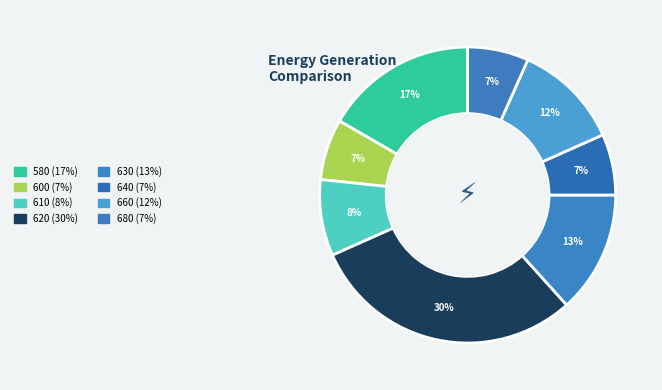

How many segments does this pie chart have?

8